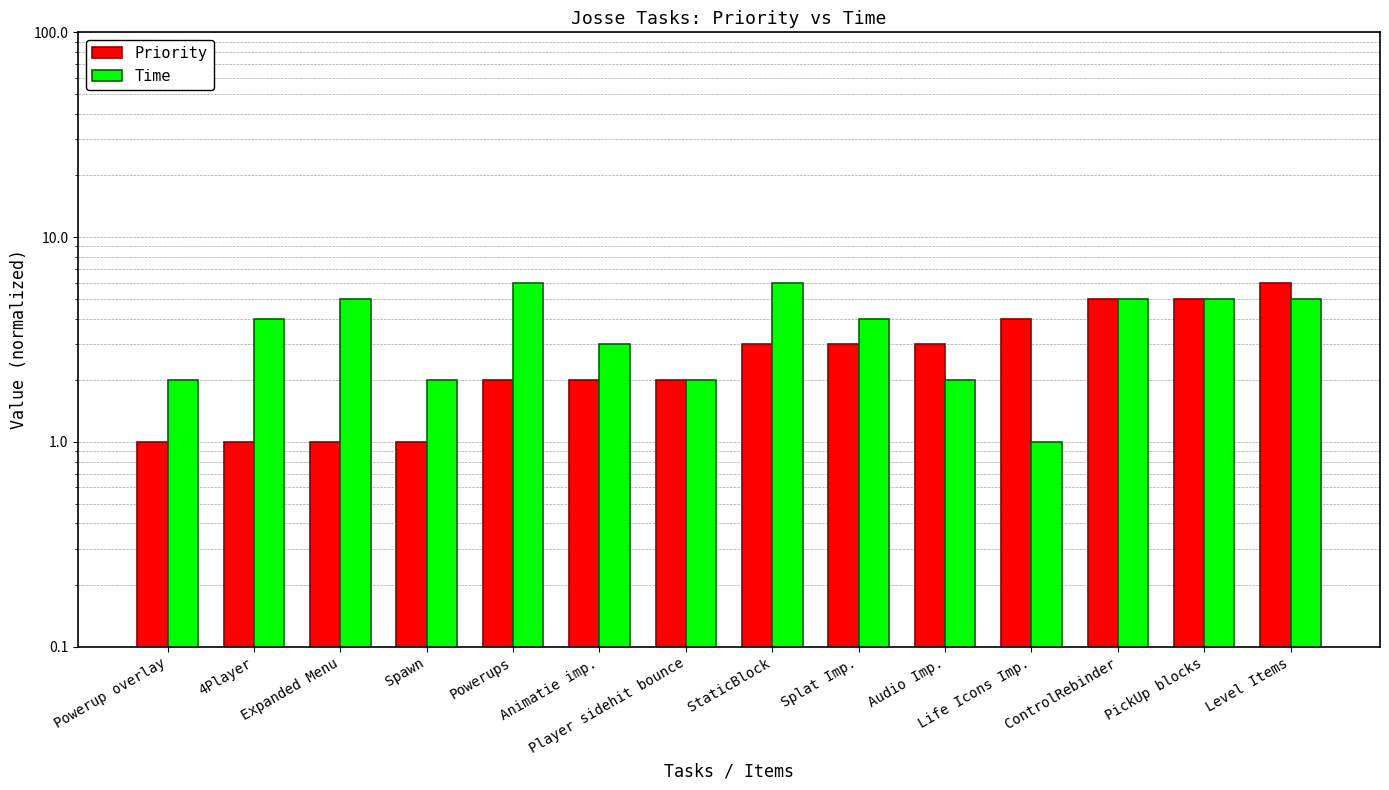

Reading left to right, what are all the values shown in this chart?

Priority: Powerup overlay=1	4Player=1	Expanded Menu=1	Spawn=1	Powerups=2	Animatie imp.=2	Player sidehit bounce=2	StaticBlock=3	Splat Imp.=3	Audio Imp.=3	Life Icons Imp.=4	ControlRebinder=5	PickUp blocks=5	Level Items=6
Time: Powerup overlay=2	4Player=4	Expanded Menu=5	Spawn=2	Powerups=6	Animatie imp.=3	Player sidehit bounce=2	StaticBlock=6	Splat Imp.=4	Audio Imp.=2	Life Icons Imp.=1	ControlRebinder=5	PickUp blocks=5	Level Items=5